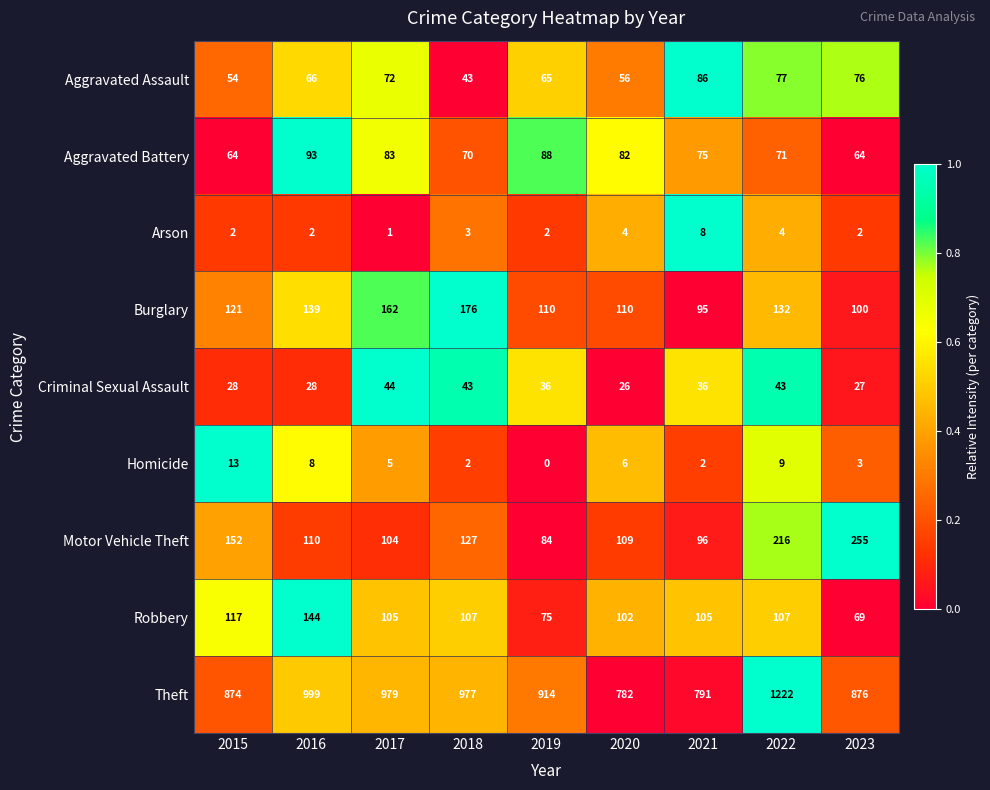

What is the difference between the second highest and minimum values in the Arson series?

3